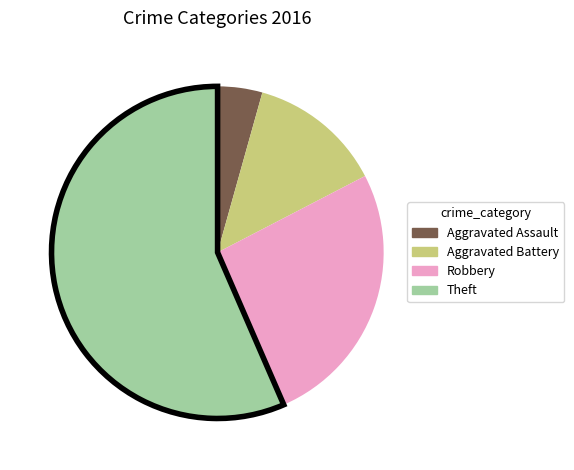

Which has a higher value, Robbery or Aggravated Assault?

Robbery